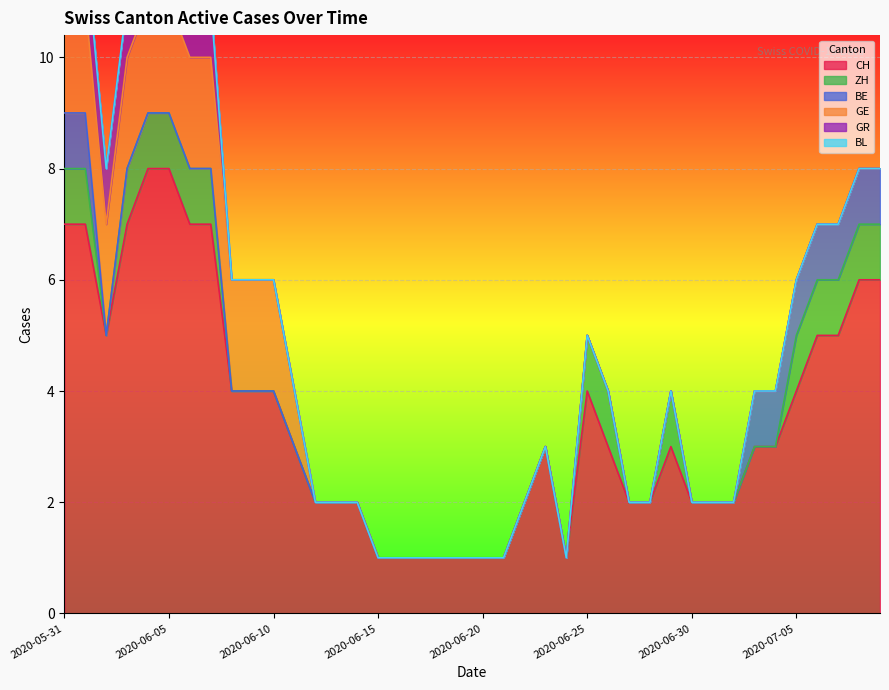

What are all the series names shown in the legend?

CH, ZH, BE, GE, GR, BL